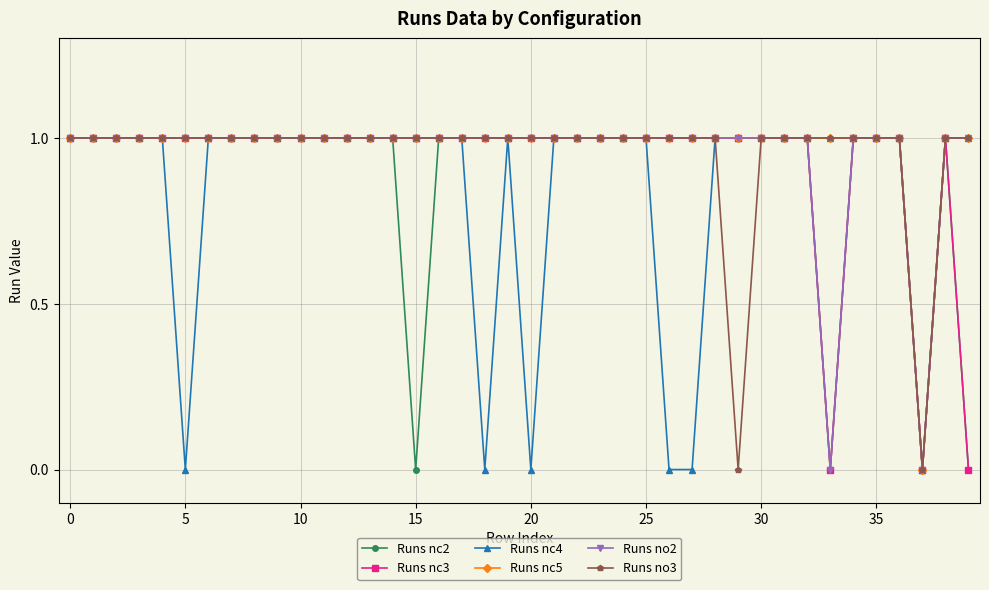

What are all the series names shown in the legend?

Runs nc2, Runs nc3, Runs nc4, Runs nc5, Runs no2, Runs no3